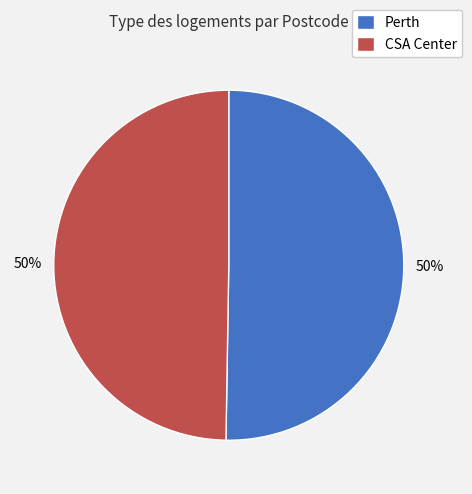

To the nearest percent, what is the average slice percentage?

50%